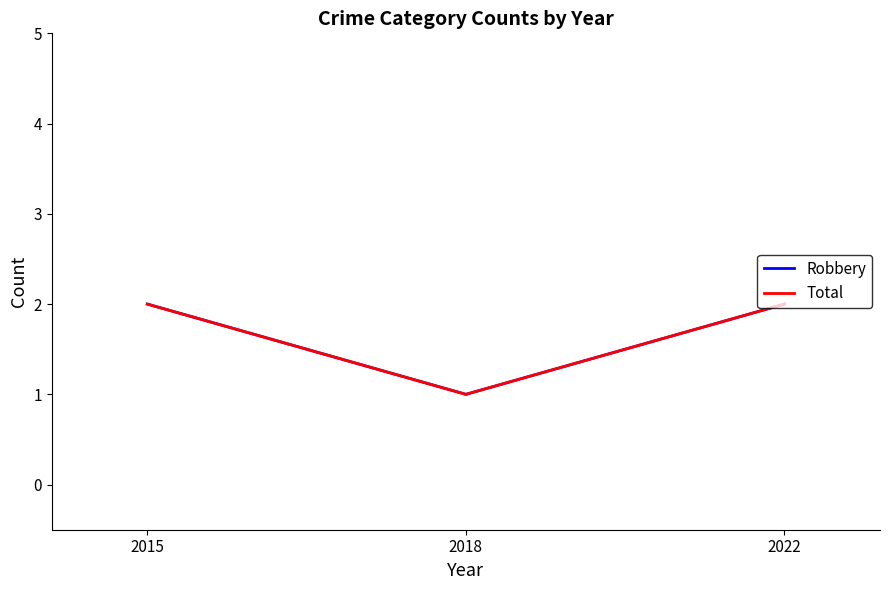

Does the chart display data point markers on the line(s)?

No